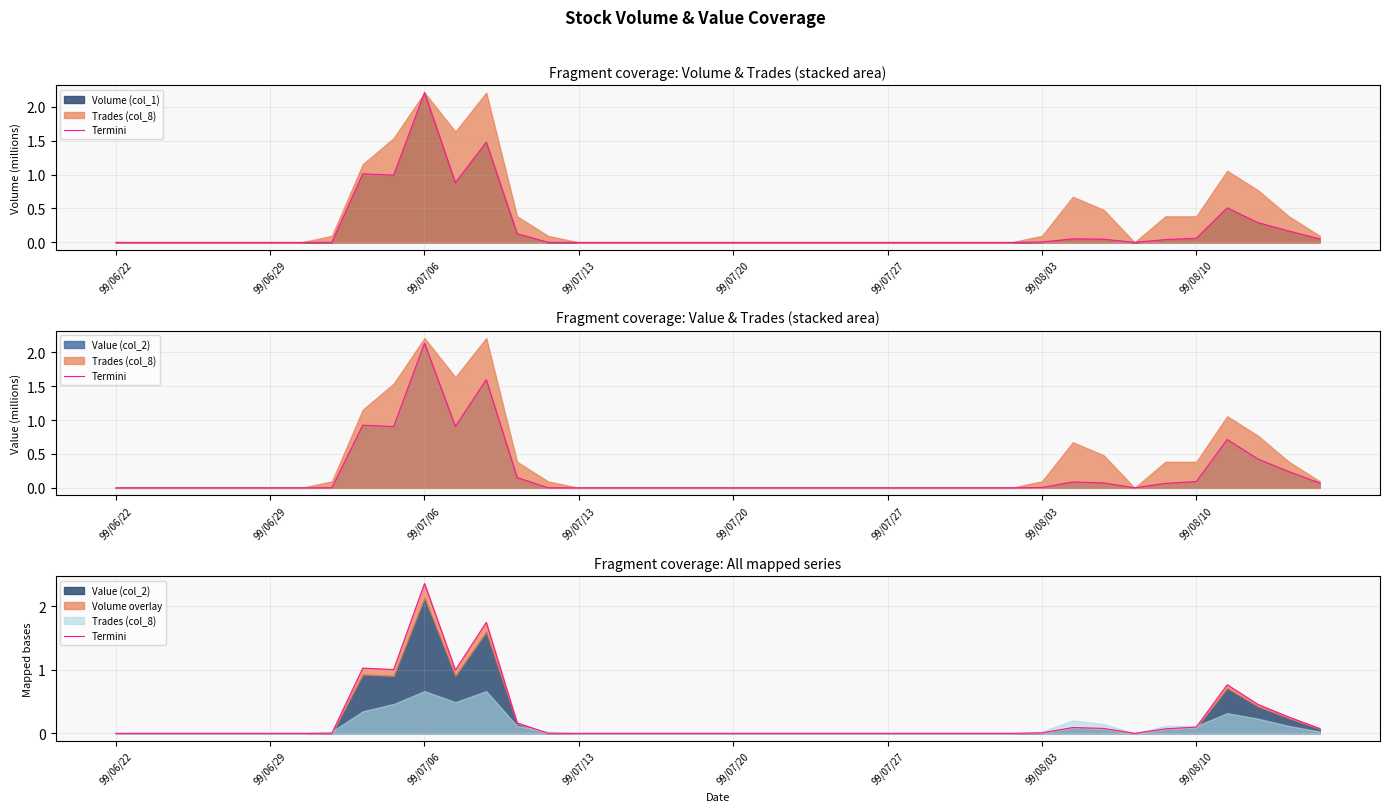

Where is the data nearest to the value 1?

9